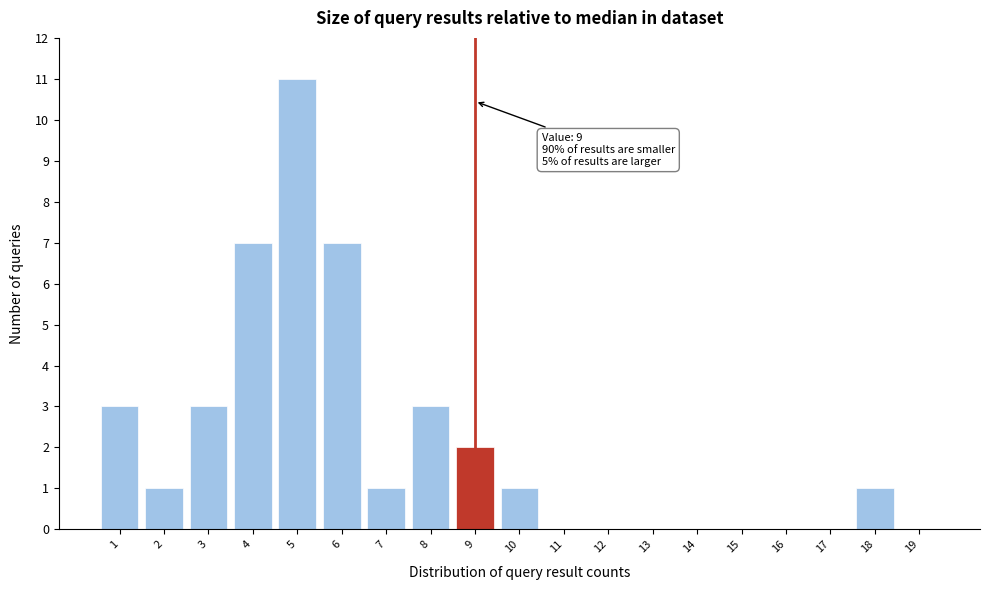

Which range on the x-axis has the tallest bar?

4.5 to 5.5